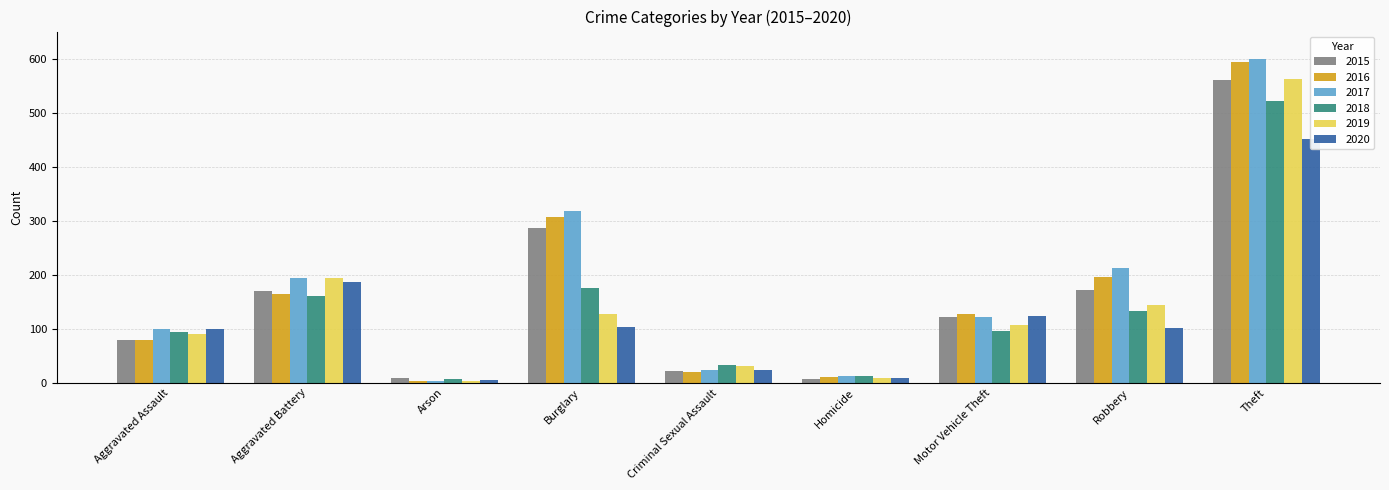

How many data points in 2020 are less than 101?

4